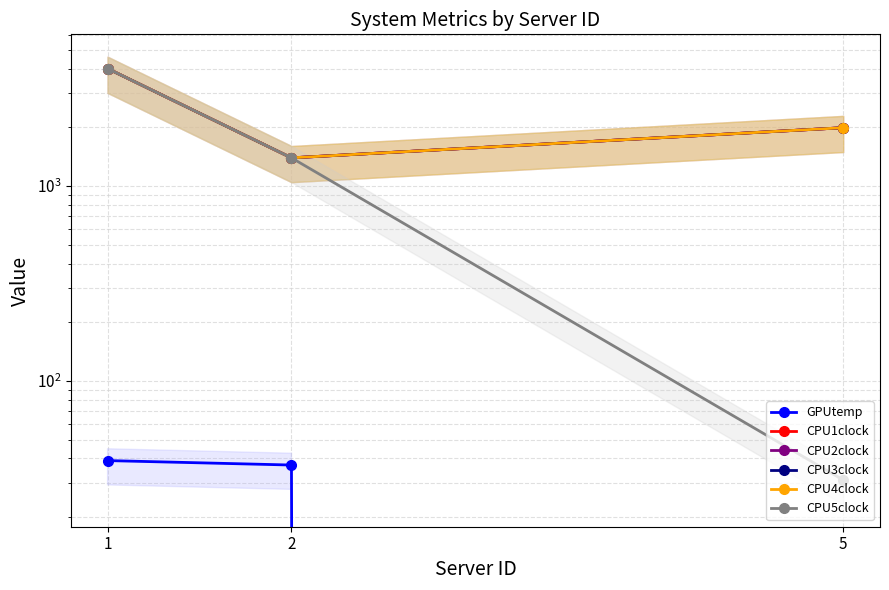

What is the total value across all series at 5?

8011